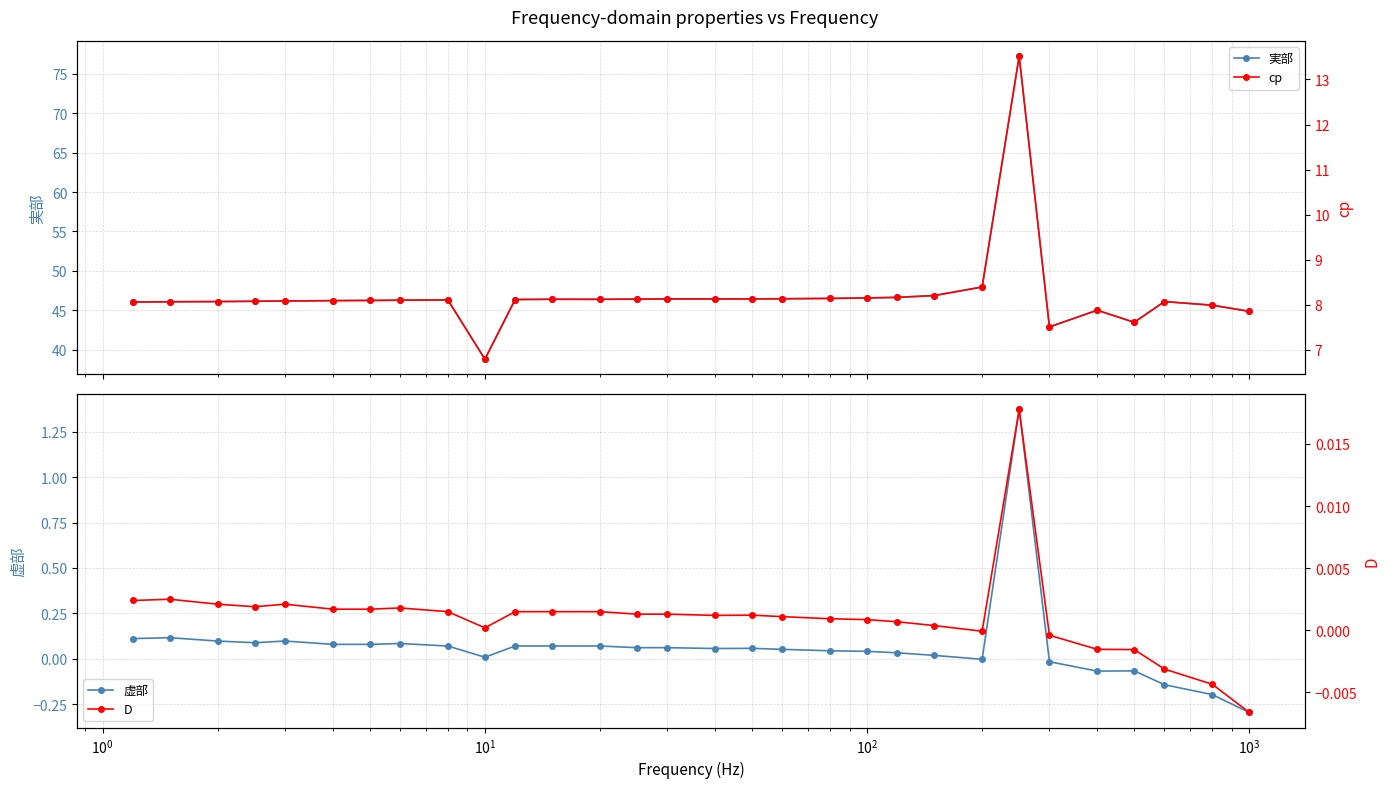

Which series has the largest total across all categories?

実部